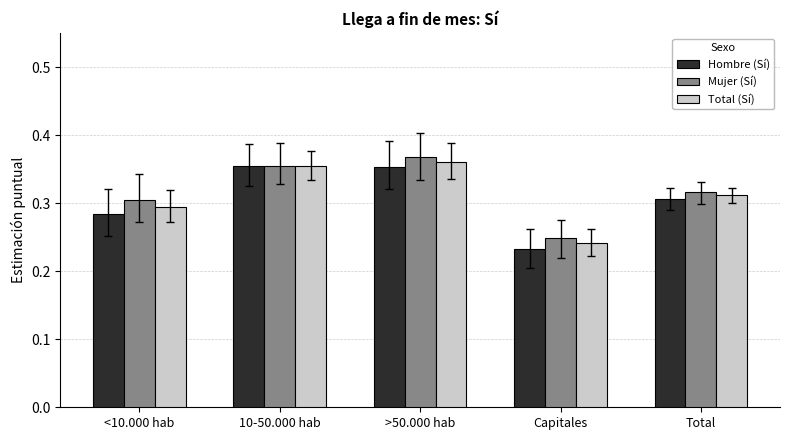

Count the number of data series in this chart.

3